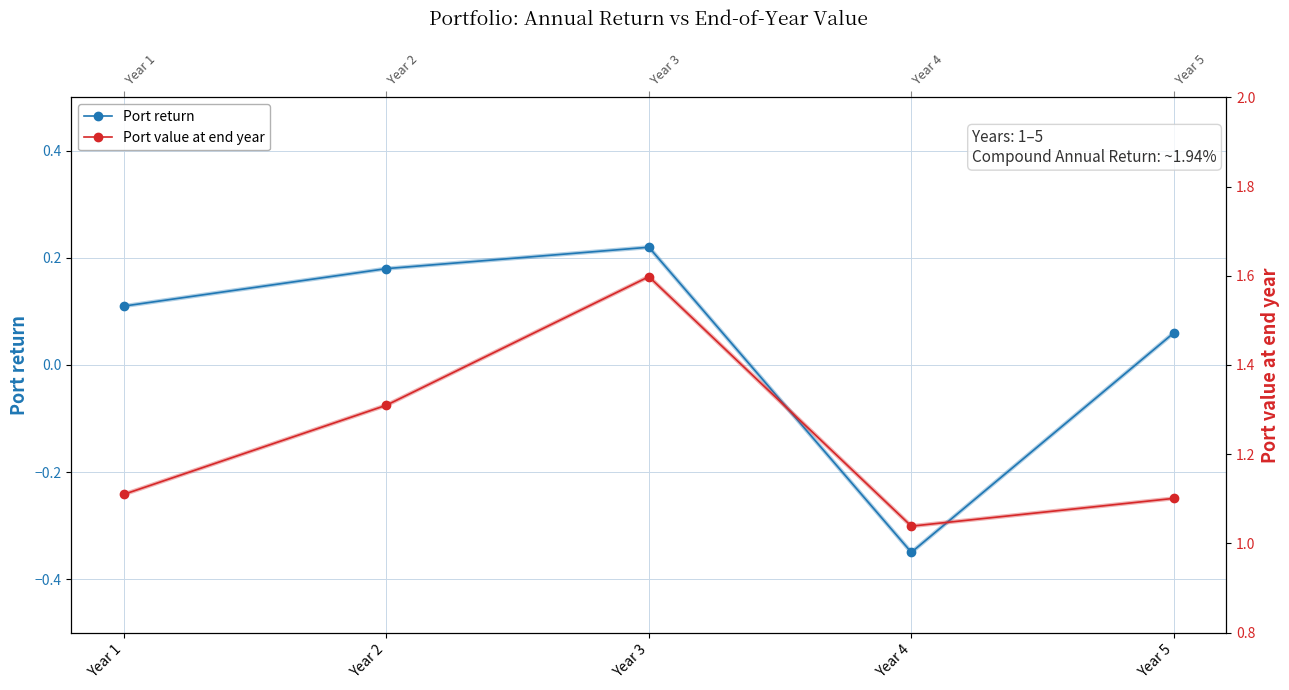

What is the value of the Port return point at the 1st from the left?

0.1